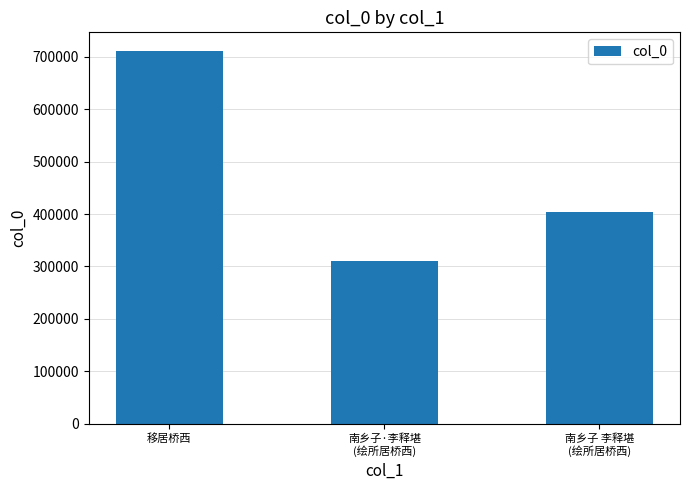

List the labels in order of value, largest first.

移居桥西, 南乡子 李释堪
(绘所居桥西), 南乡子·李释堪
(绘所居桥西)